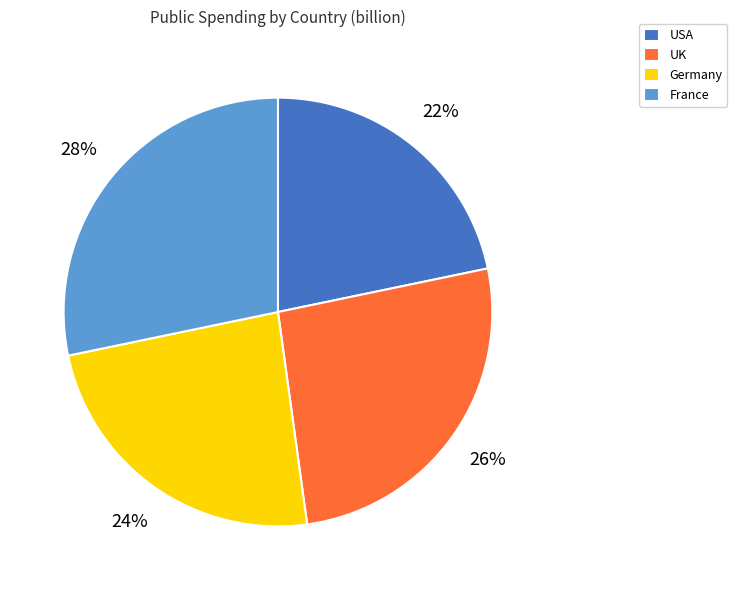

To the nearest percent, what is the average slice percentage?

25%